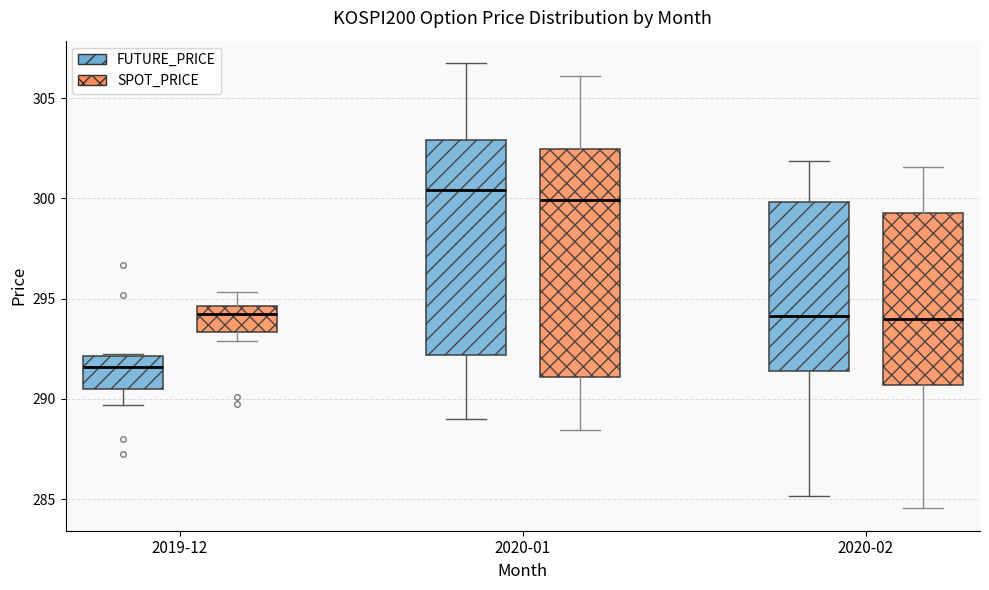

Reading left to right, transcribe this box plot: for each box, give where its median line is, the range the box spans, and where its two whiskers end, as read against the y-axis. The values are not printed on the chart, so give them approximately, as read against the axis.

2019-12 (FUTURE_PRICE): median 291.5, box 290.5 to 292.0, whiskers 289.5 to 292.5
2019-12 (SPOT_PRICE): median 294.0, box 293.5 to 294.5, whiskers 293.0 to 295.5
2020-01 (FUTURE_PRICE): median 300.5, box 292.0 to 303.0, whiskers 289.0 to 307.0
2020-01 (SPOT_PRICE): median 300.0, box 291.0 to 302.5, whiskers 288.5 to 306.0
2020-02 (FUTURE_PRICE): median 294.0, box 291.5 to 300.0, whiskers 285.0 to 302.0
2020-02 (SPOT_PRICE): median 294.0, box 290.5 to 299.5, whiskers 284.5 to 301.5